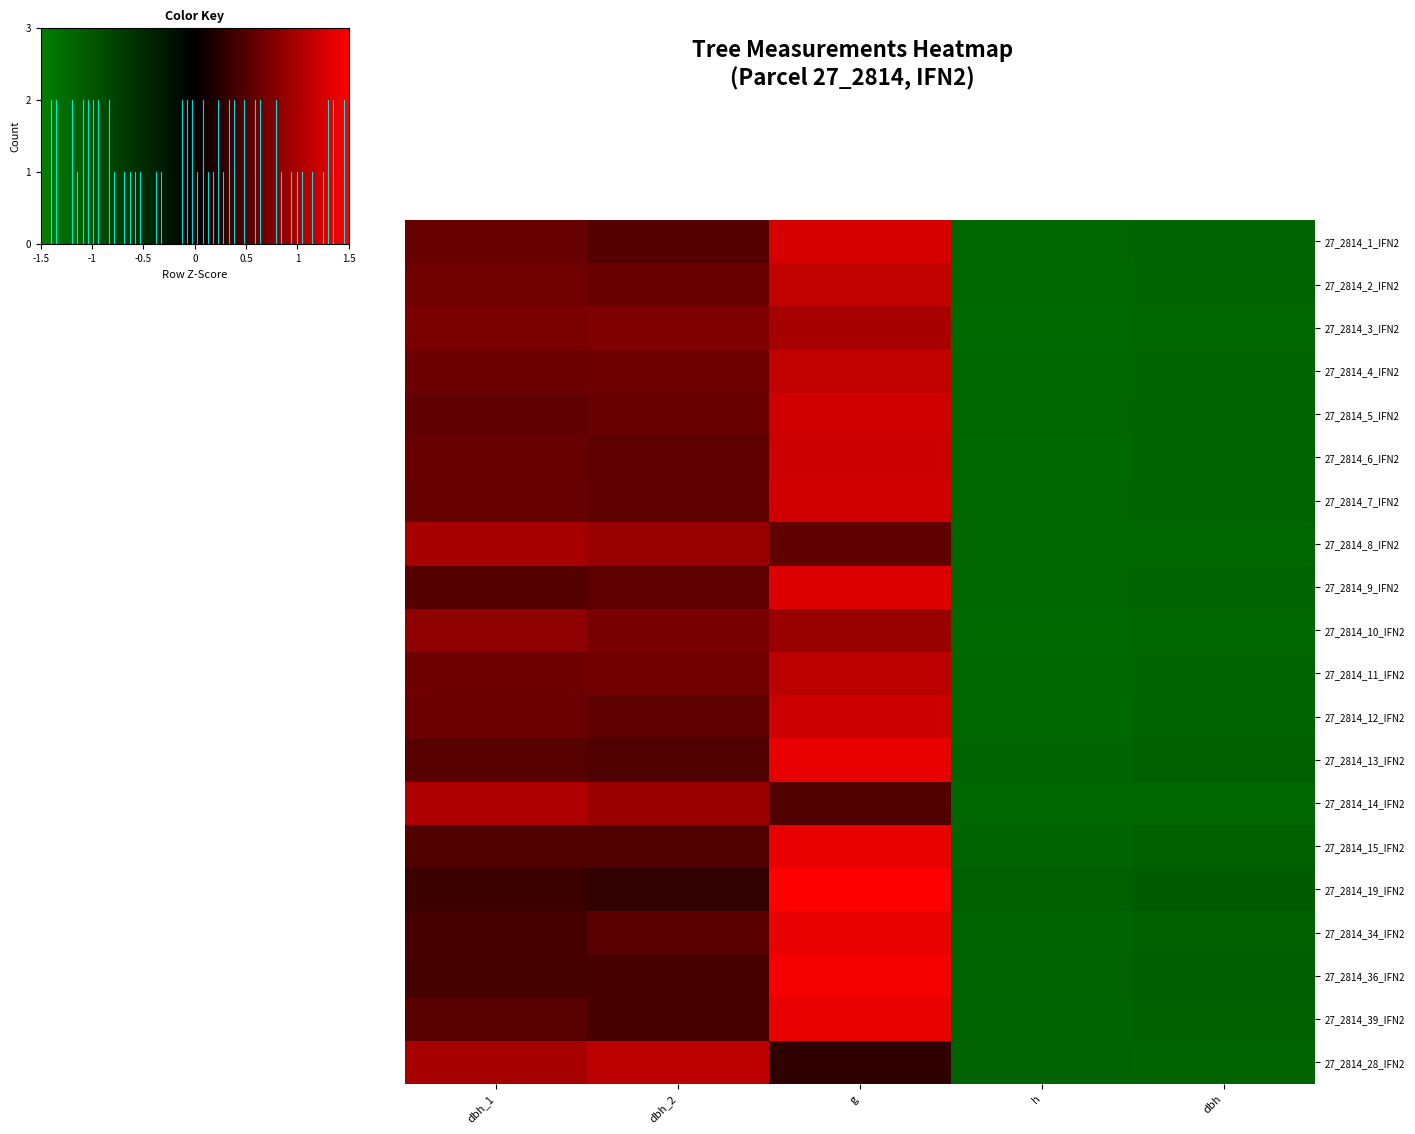

Count the number of data series in this chart.

20